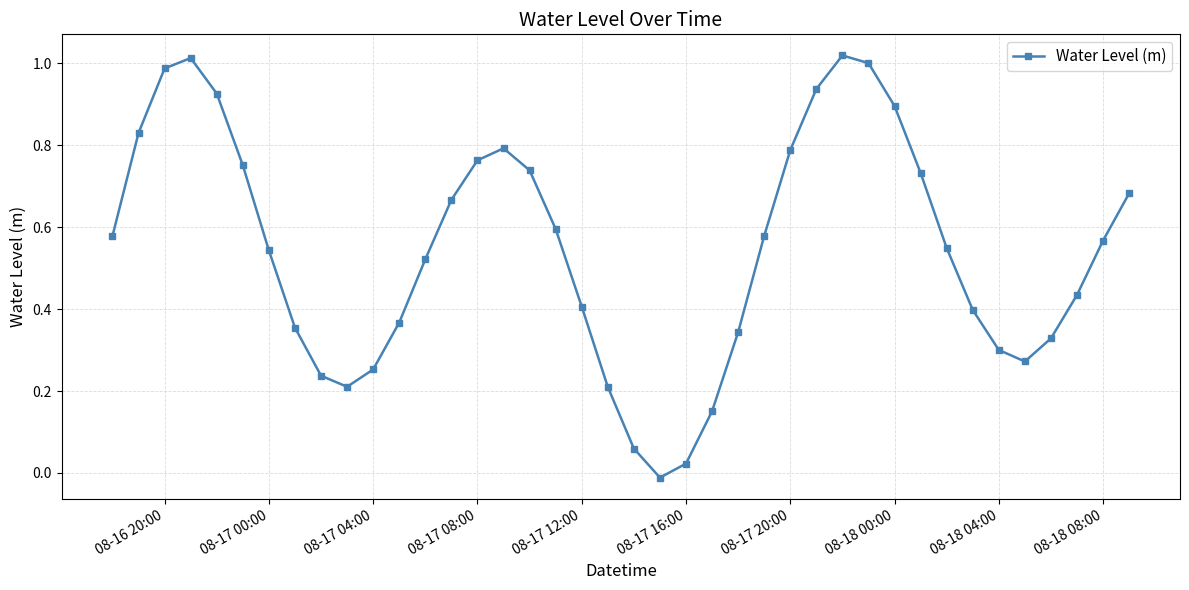

How many points are lower than both their immediate neighbors (excluding endpoints)?

3